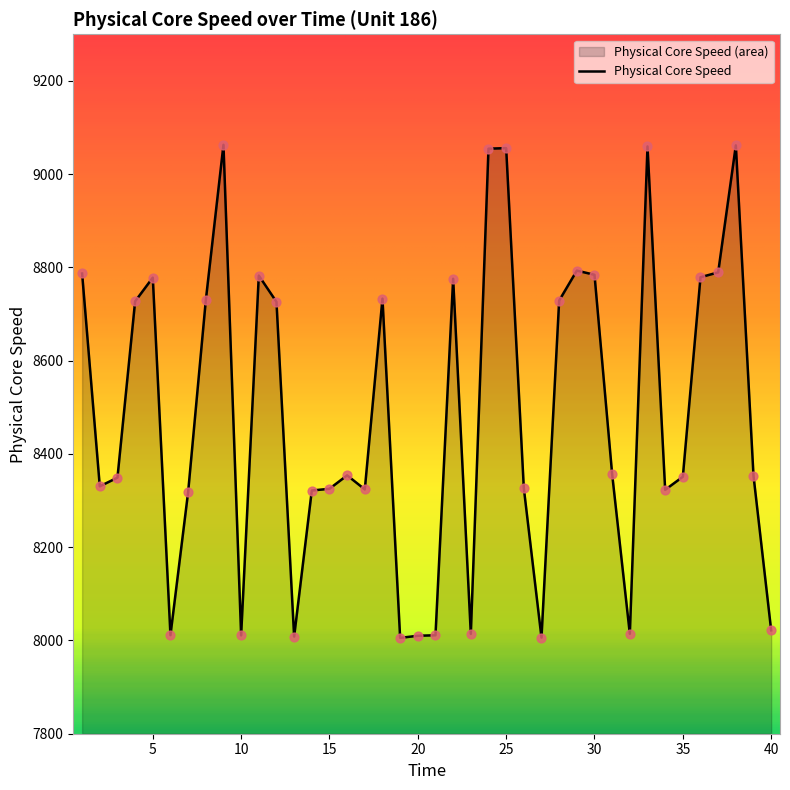

What is the change in value from 37 to 39?

-436.2